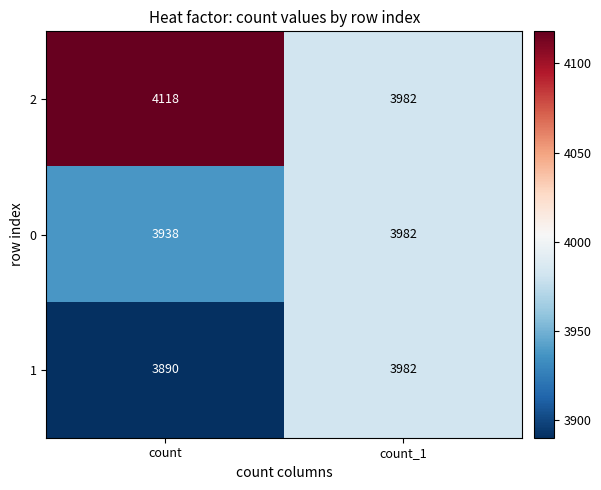

The value of 2 at count is 4118. True or false?

True